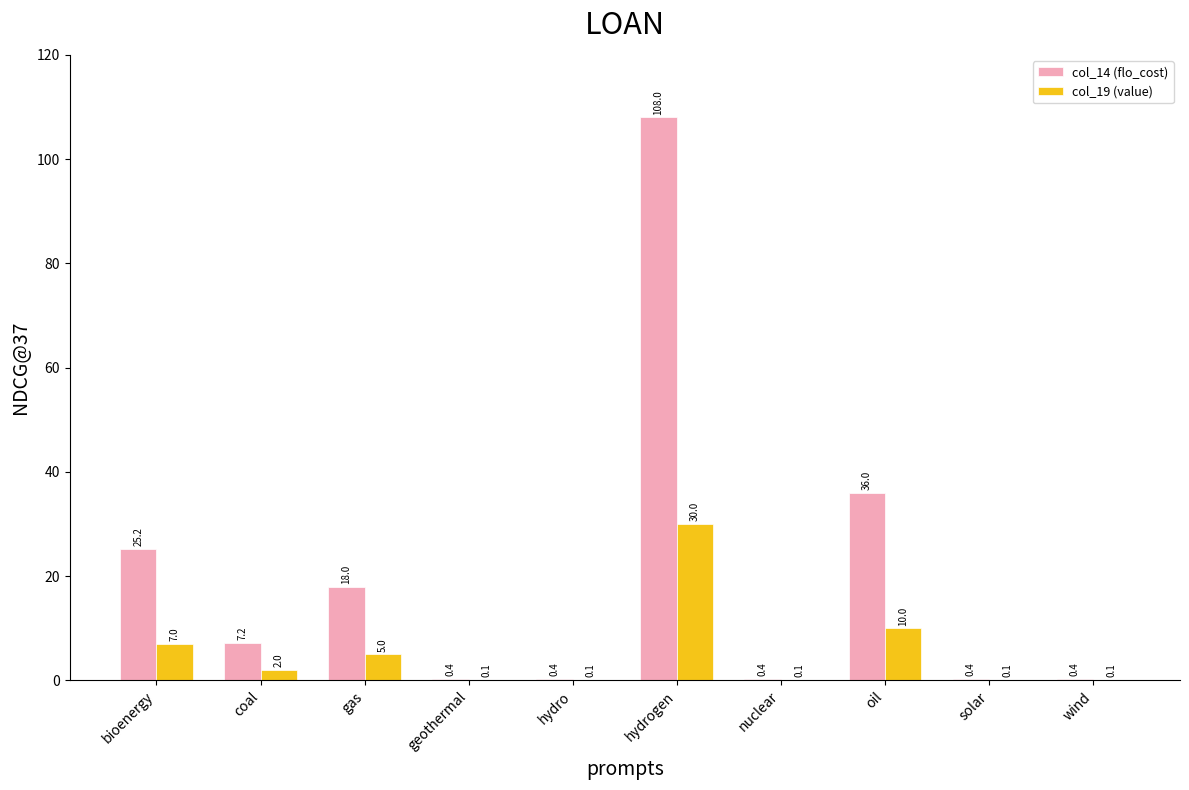

Which series has the widest spread of values?

col_14 (flo_cost)